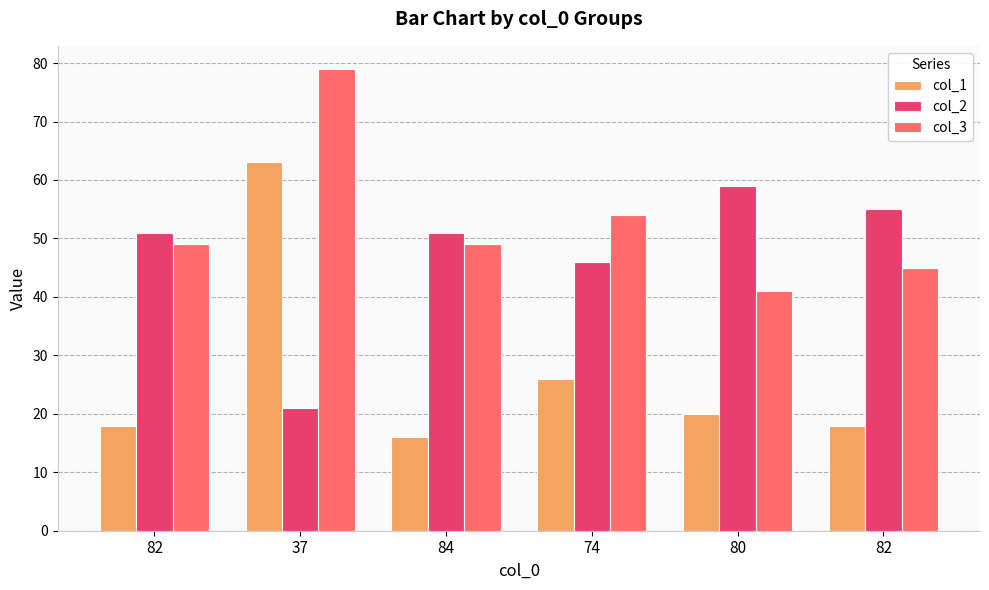

How many bars are there in each group?

3